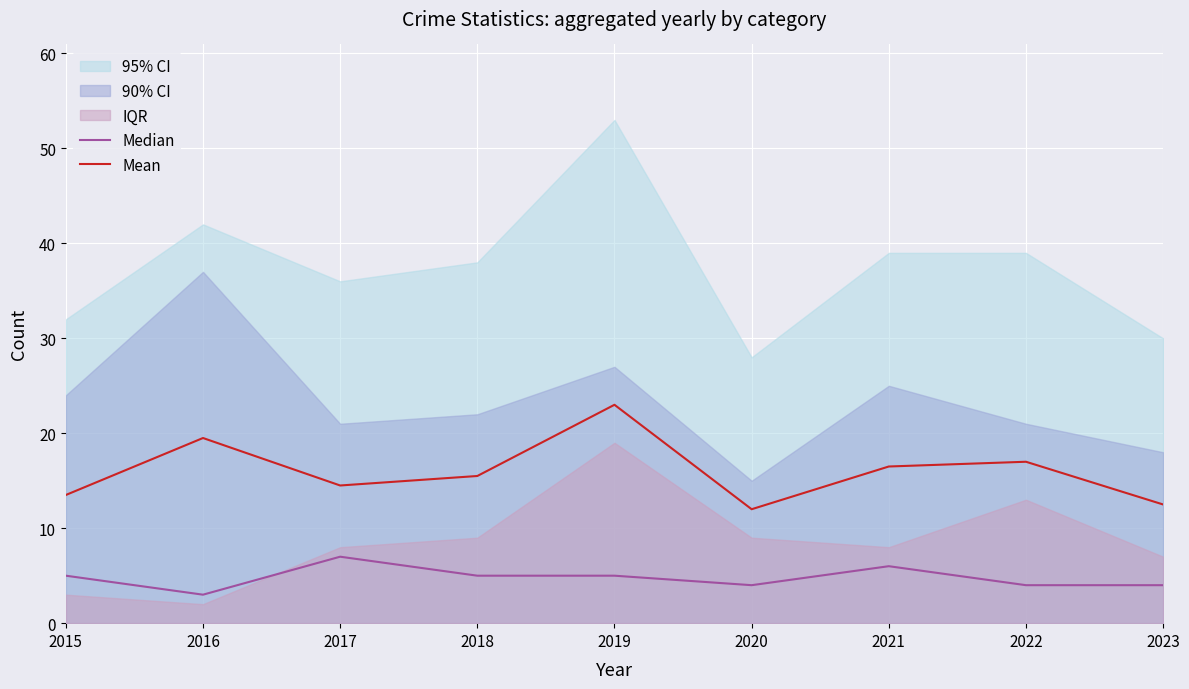

Reading right to left, transcribe all the data shown in this chart.

Median: 2023=4.0	2022=4.0	2021=6.0	2020=4.0	2019=5.0	2018=5.0	2017=7.0	2016=3.0	2015=5.0
Mean: 2023=12.5	2022=17.0	2021=16.5	2020=12.0	2019=23.0	2018=15.5	2017=14.5	2016=19.5	2015=13.5